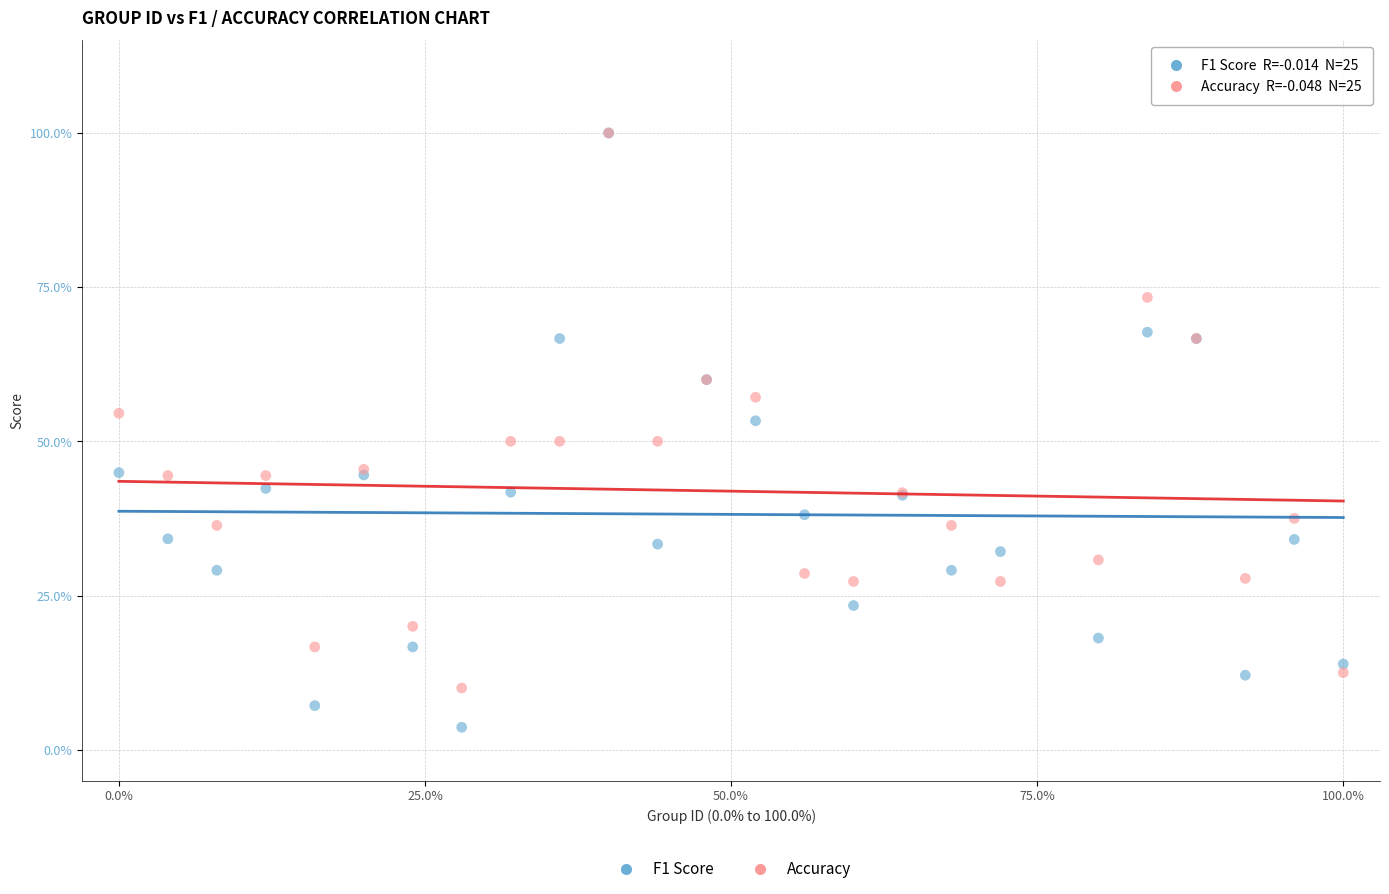

What are all the series names shown in the legend?

F1 Score, Accuracy